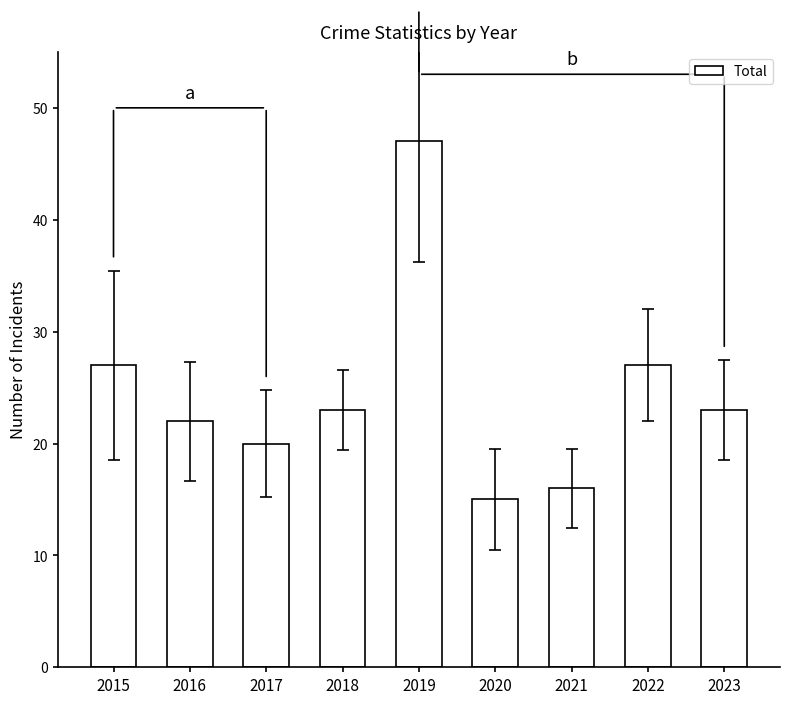

What value does the data have at 2022, to the nearest 5?

25